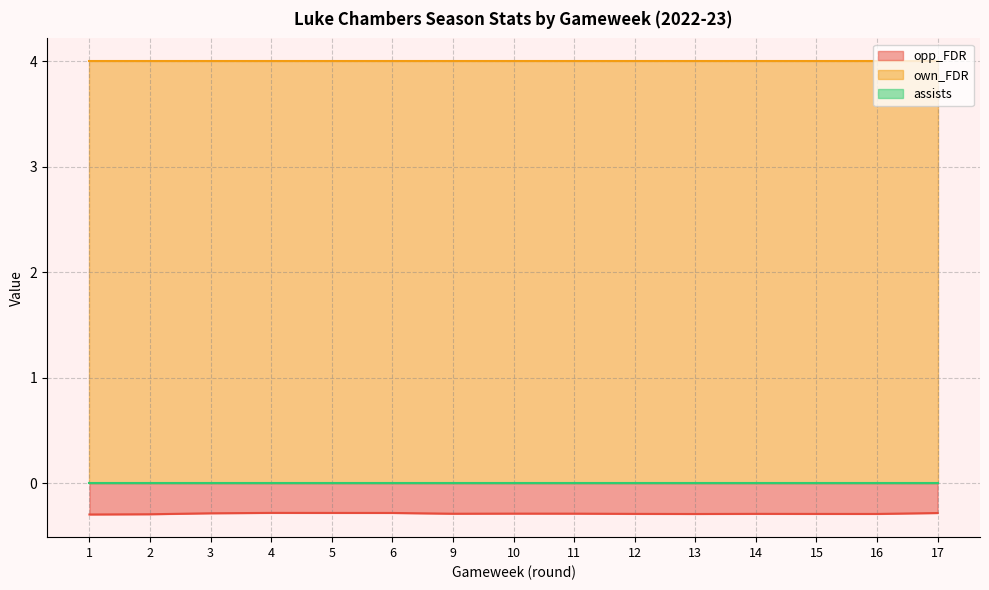

True or false: own_FDR and assists cross at least once.

False